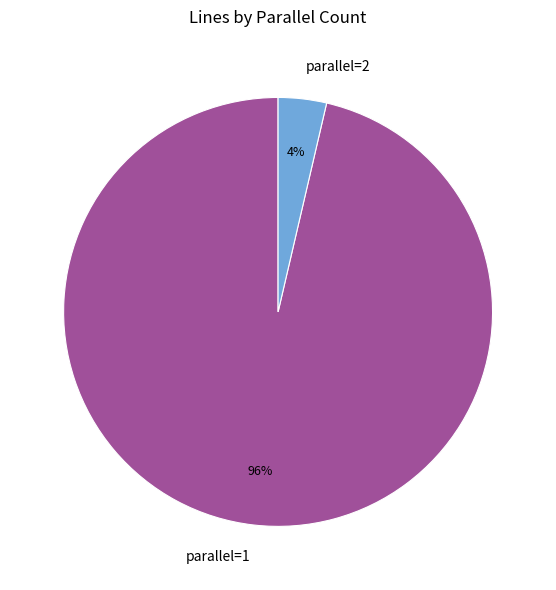

Is there any slice that represents more than half of the pie?

Yes